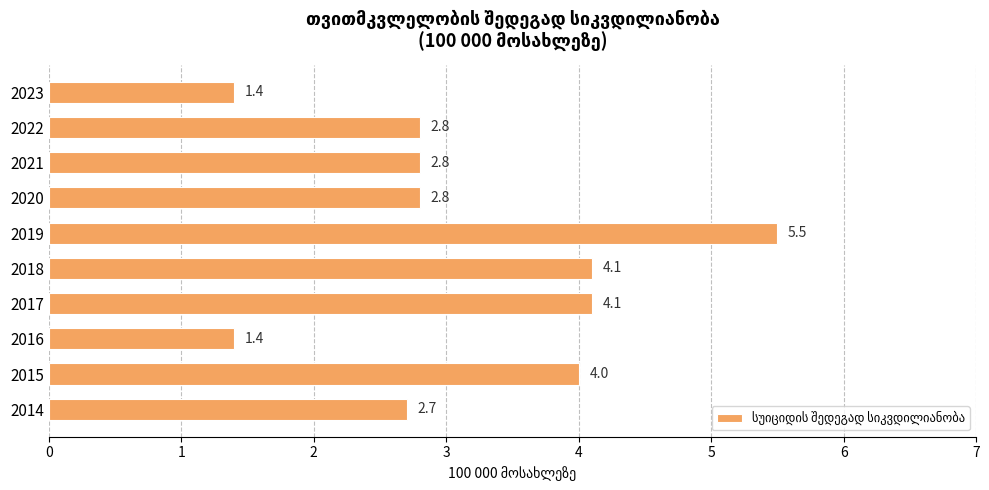

What is the smallest value displayed?

1.4